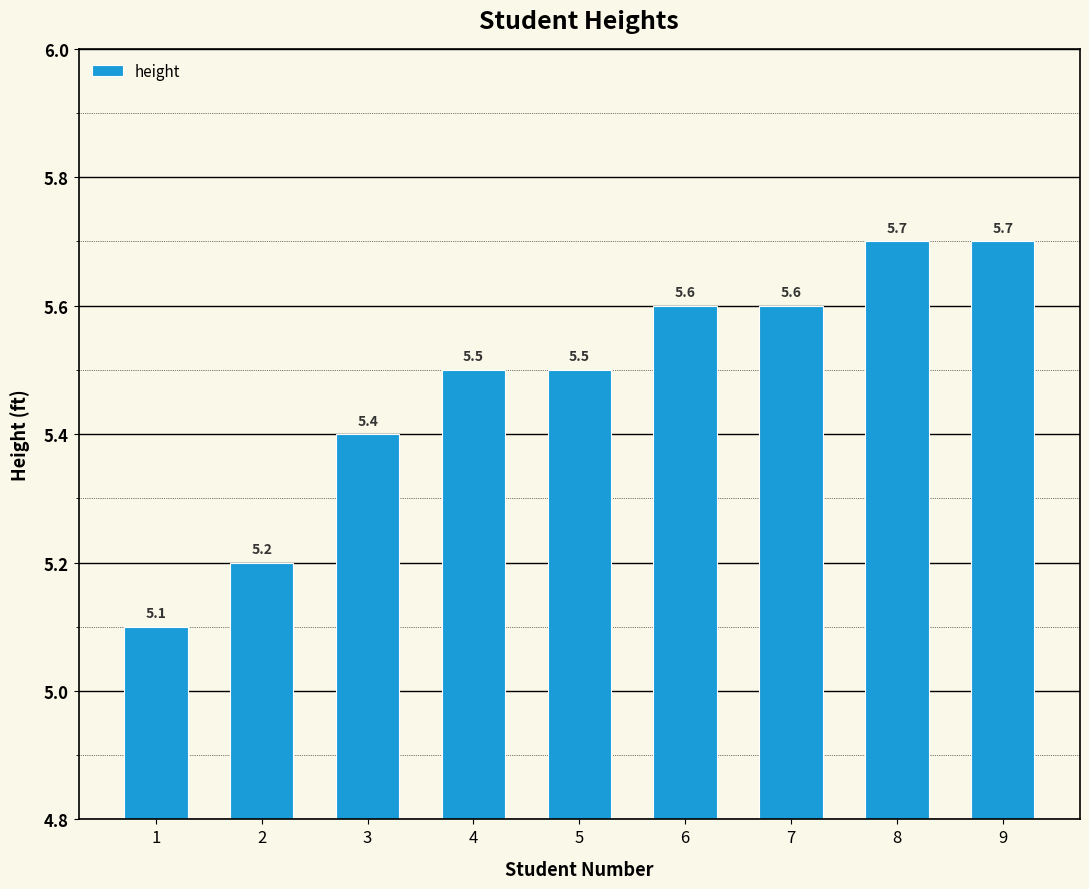

What is the sum of the values at 3 and 8?

11.1